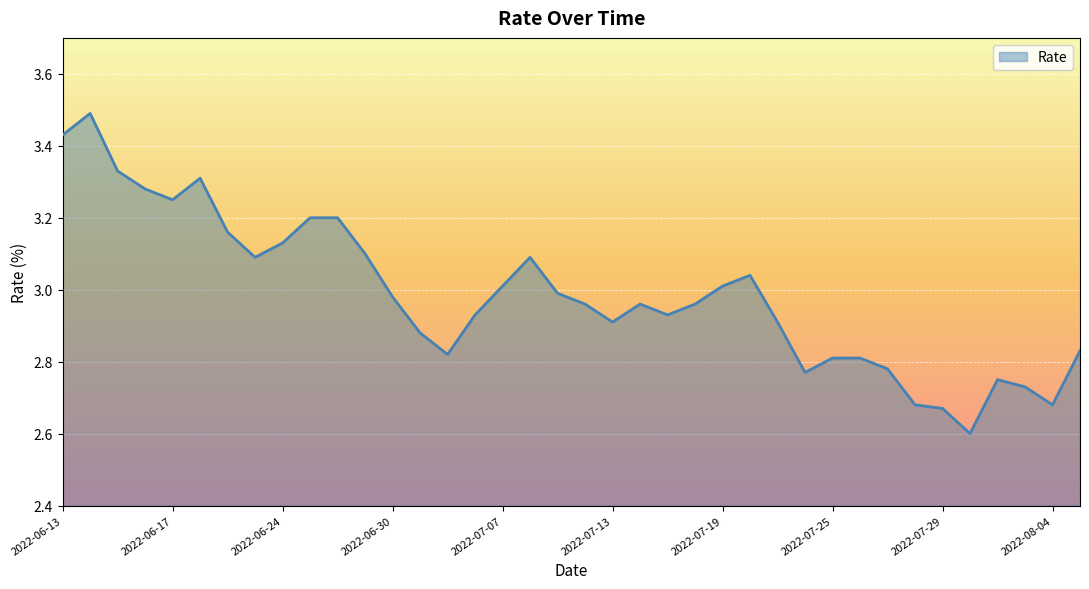

What is the difference between the maximum and minimum values?

0.9